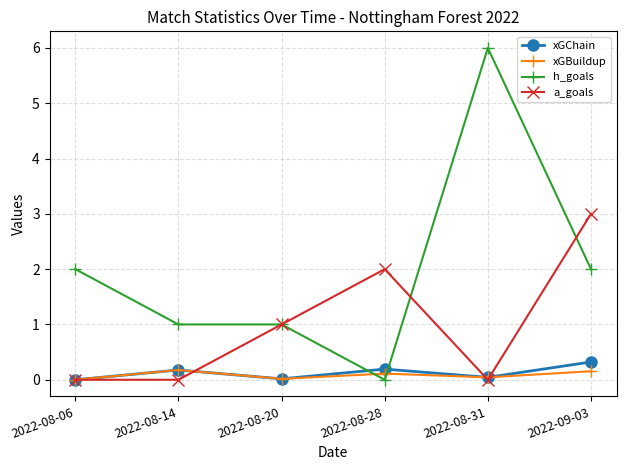

What is the label of the 5th point from the left?

2022-08-31